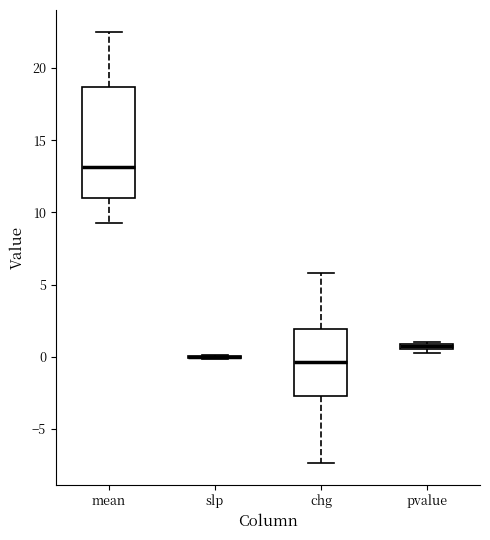

Where is the upper edge of the box for pvalue on the y-axis? The values are not printed on the chart, so give them approximately, as read against the axis.

1.0